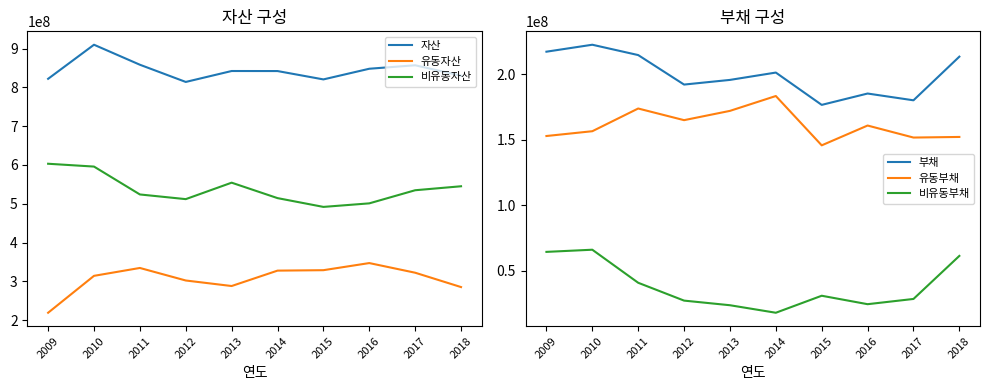

What is the difference between the maximum and minimum values in the 비유동부채 series?

48142996